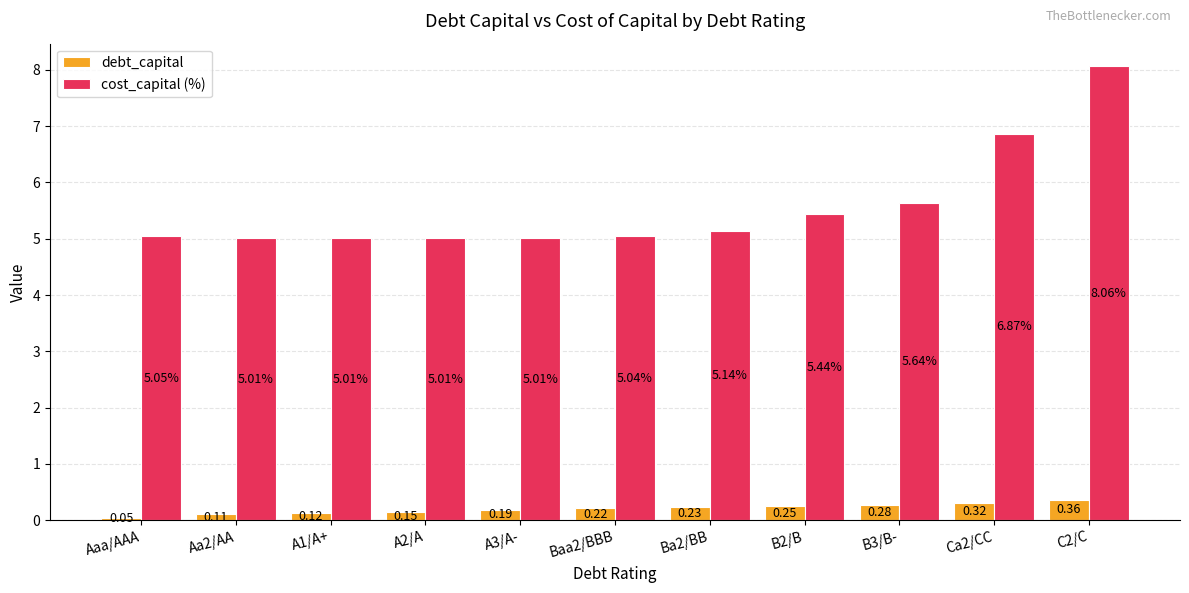

Is it true that cost_capital (%) equals 11.1 at C2/C?

False